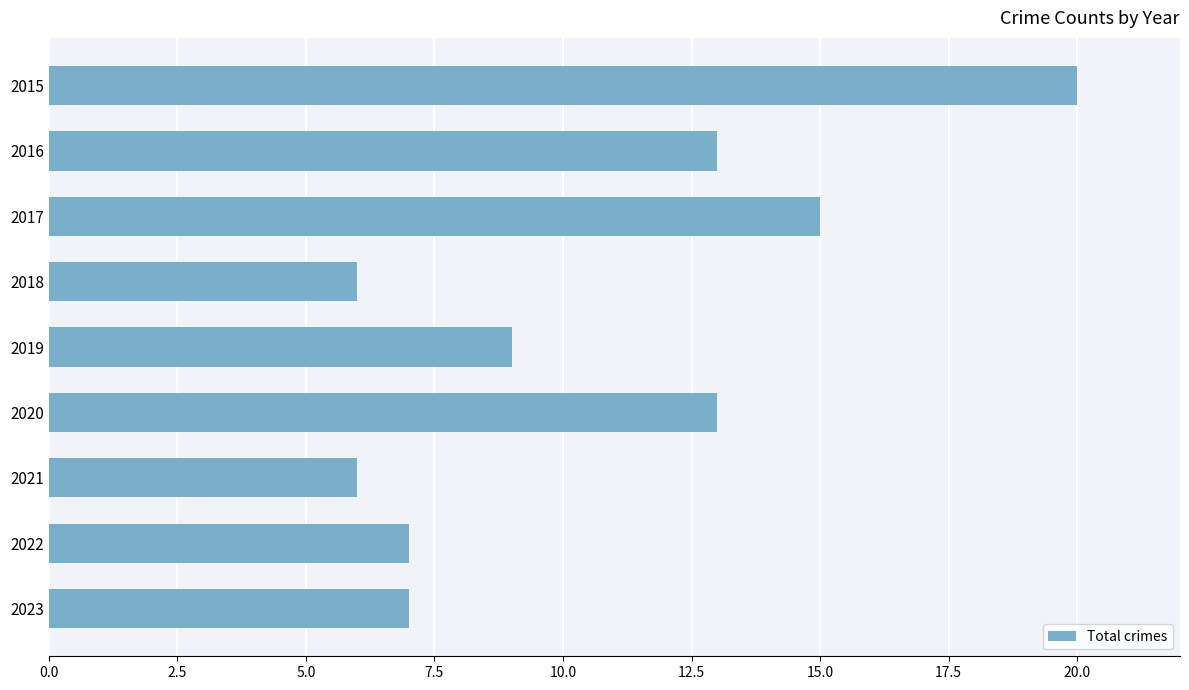

What is the smallest value displayed?

6